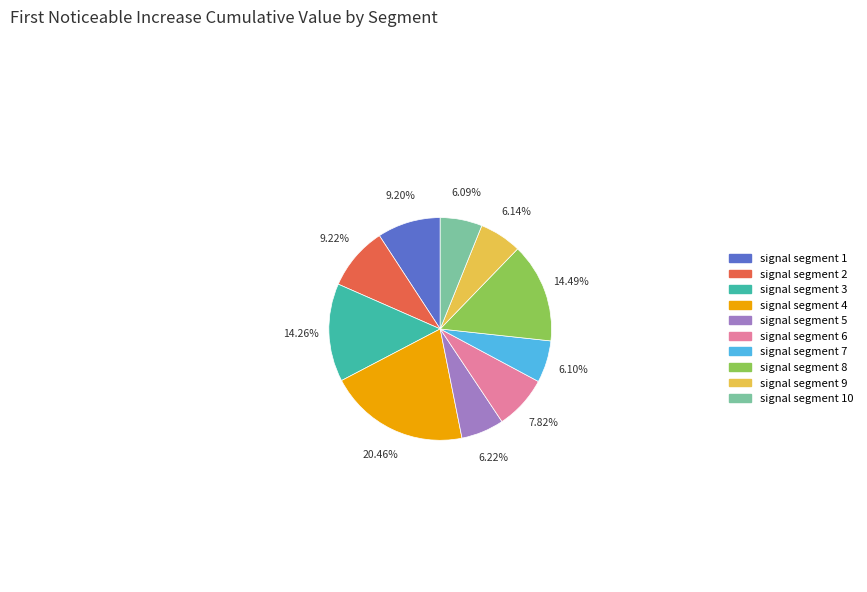

Does any single category account for the majority?

No